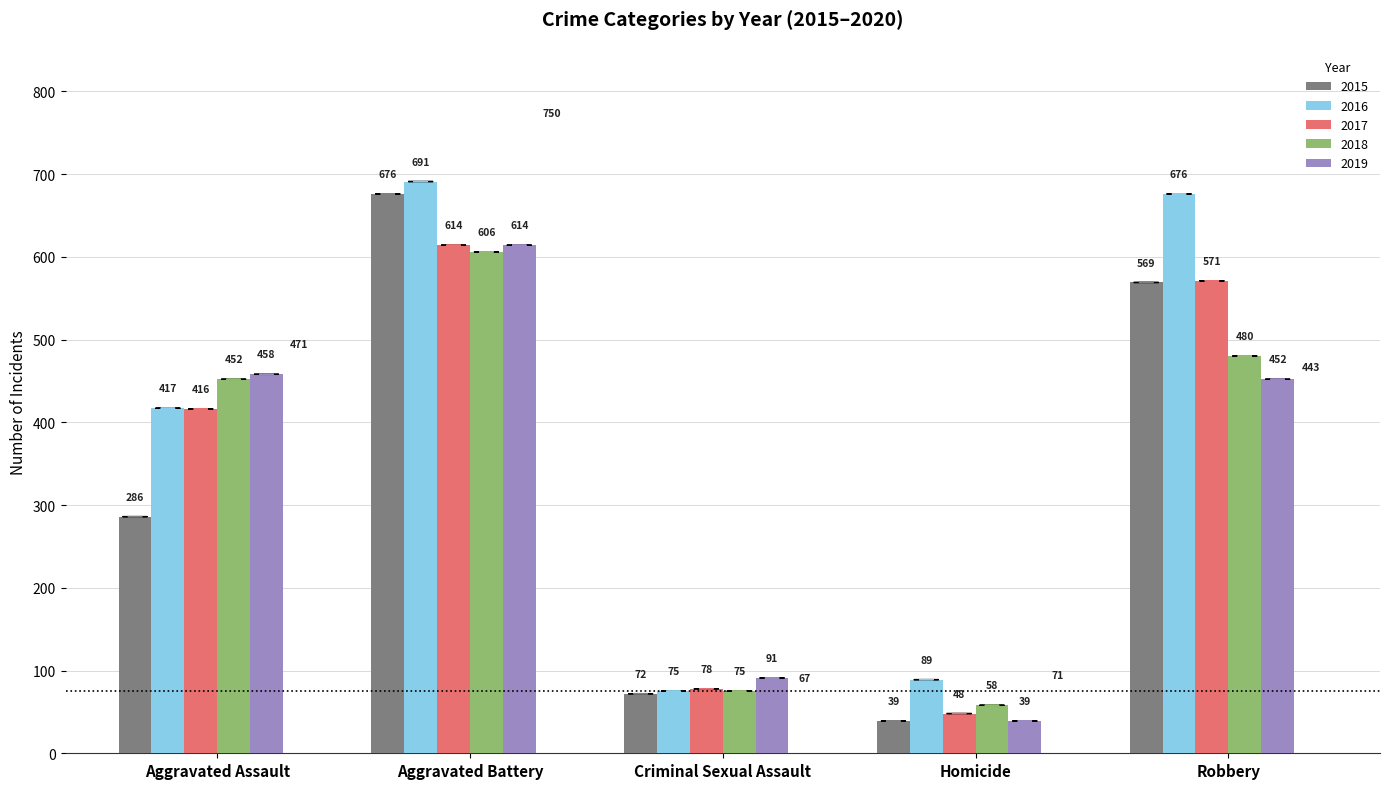

Count the number of categories in the chart.

5